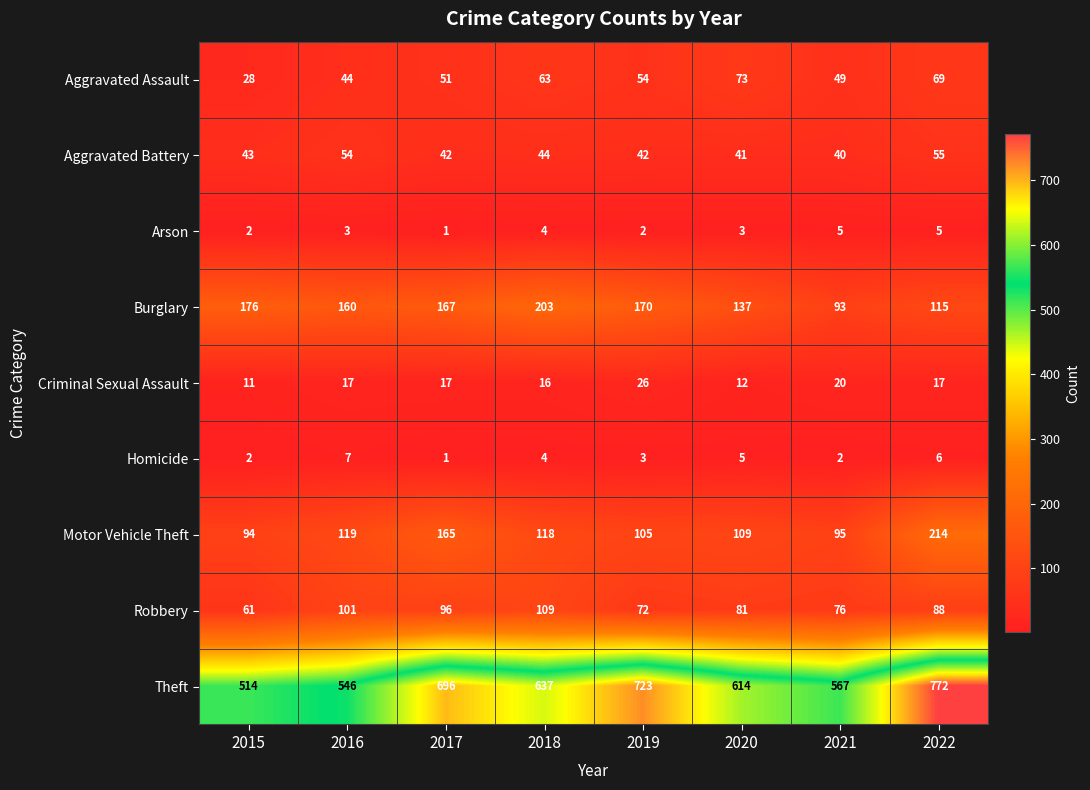

What is the sum of all Arson values?

25